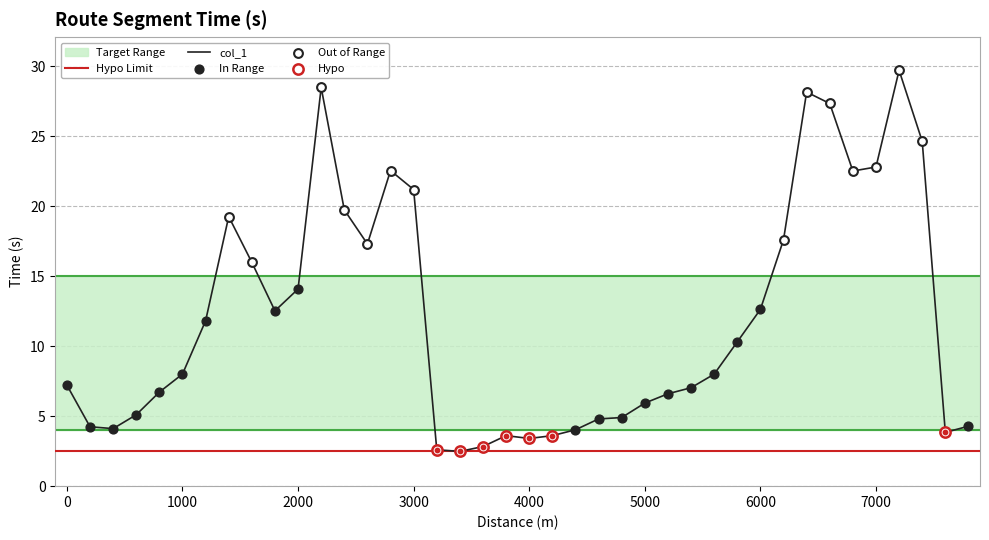

Between 1600 and 4600, which is larger?

1600